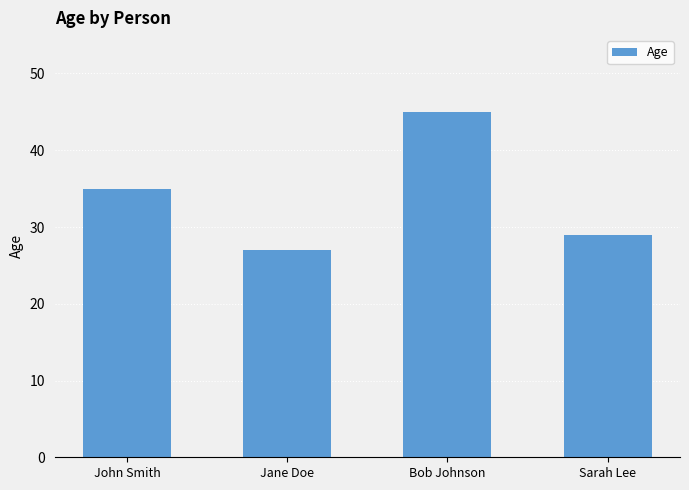

How many bars are there in total?

4